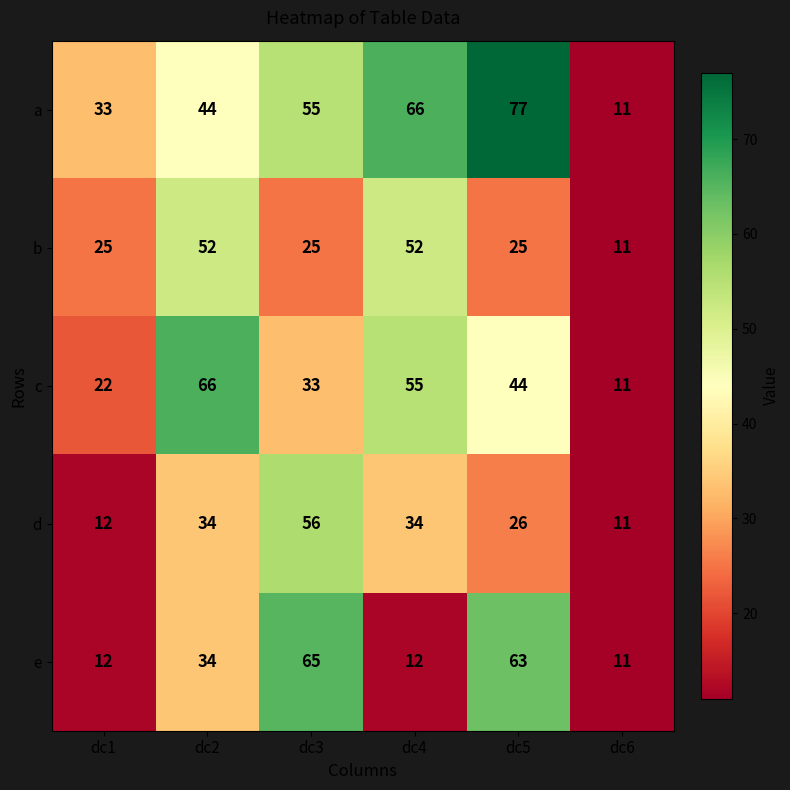

Where does the c series first go above 44?

dc2